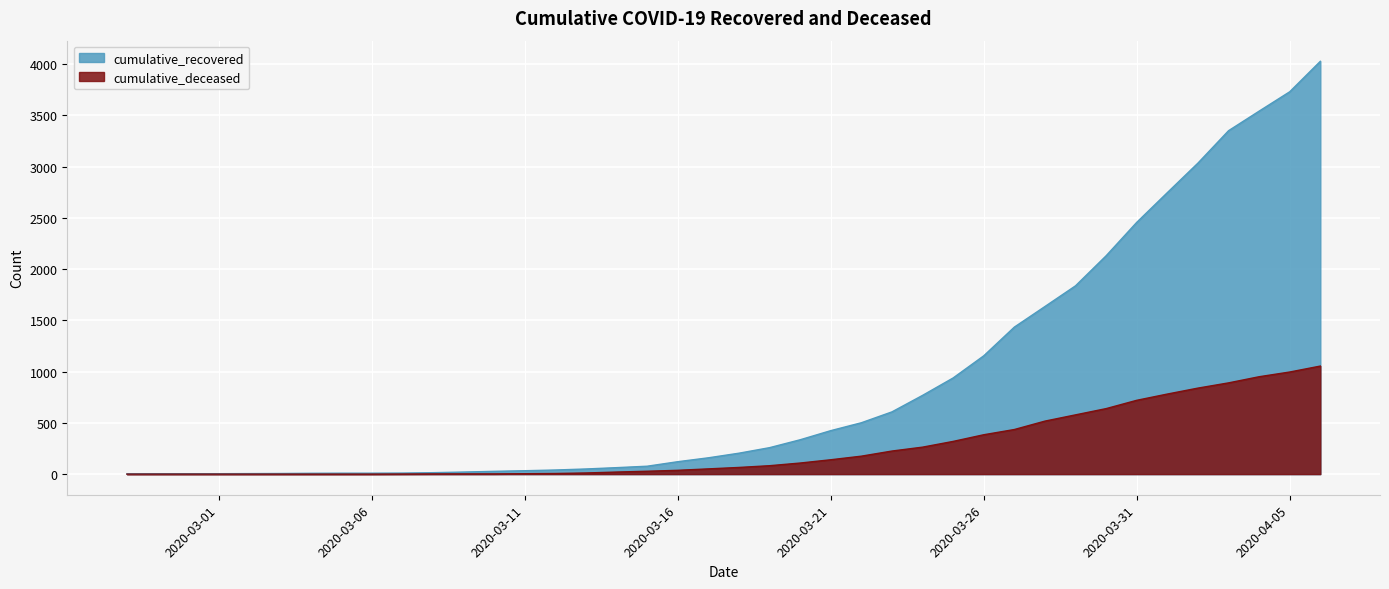

Is it true that cumulative_deceased equals 295 at 2020-04-04?

False